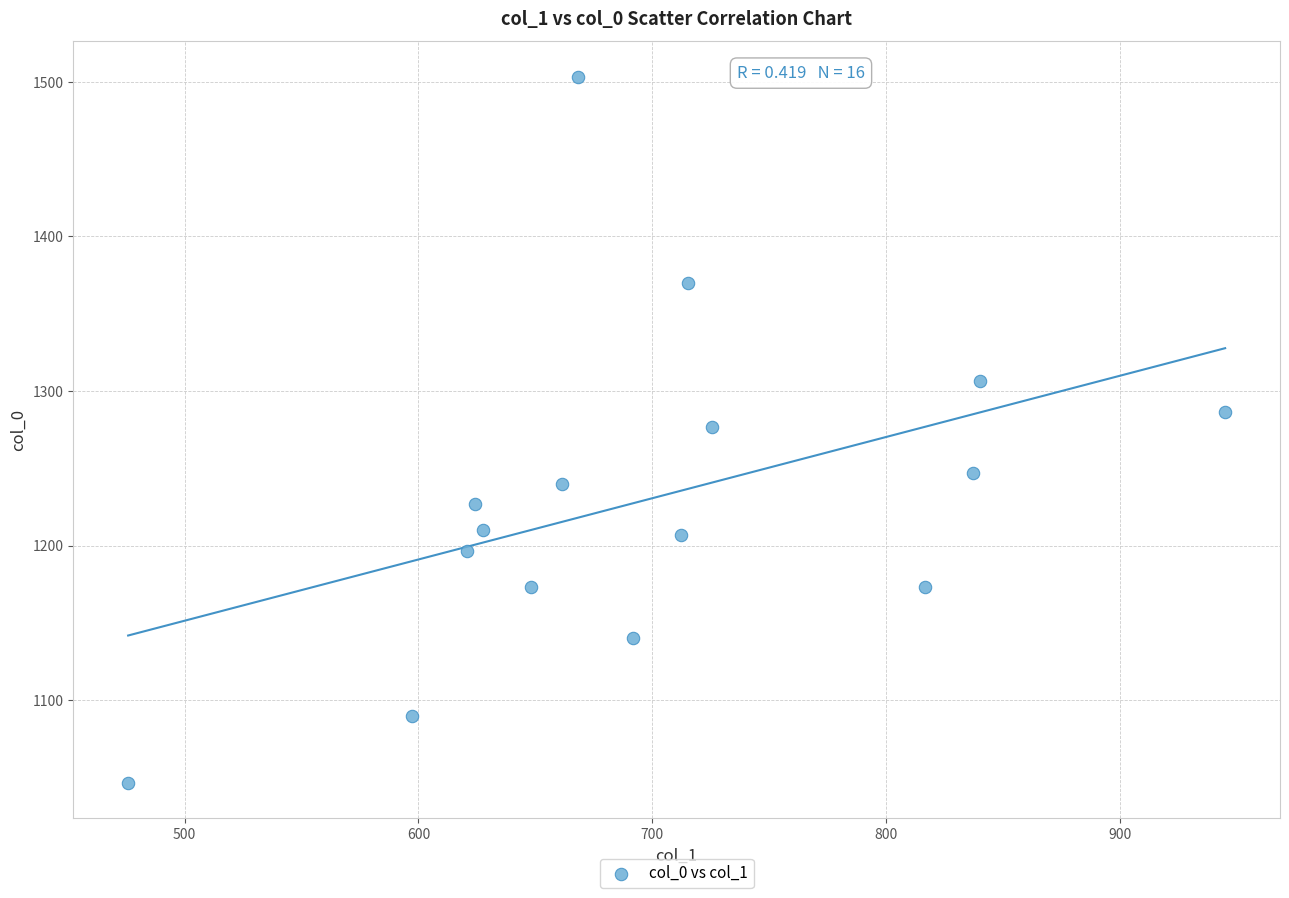

What is the range of X values (max minus min)?

469.1